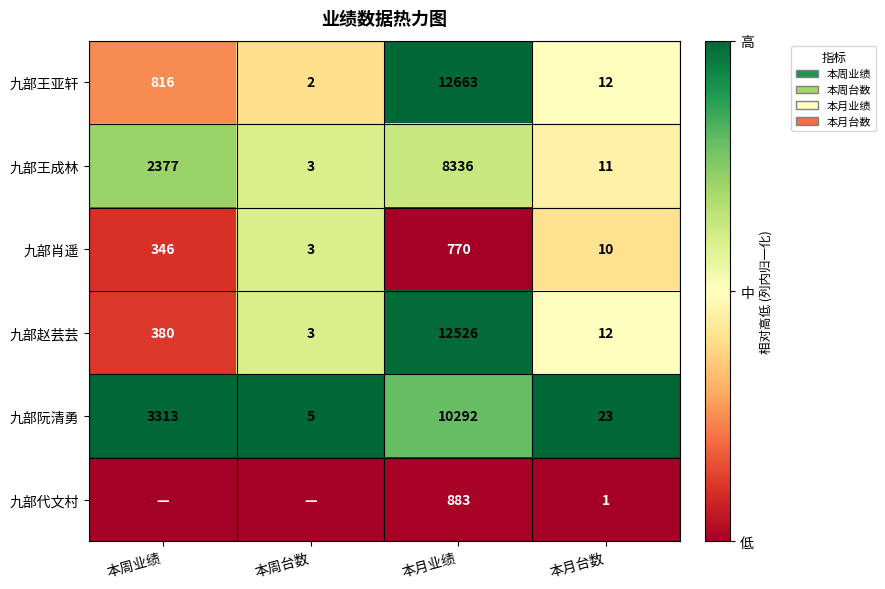

At which label is 九部赵芸芸 closest to 6264?

本周业绩